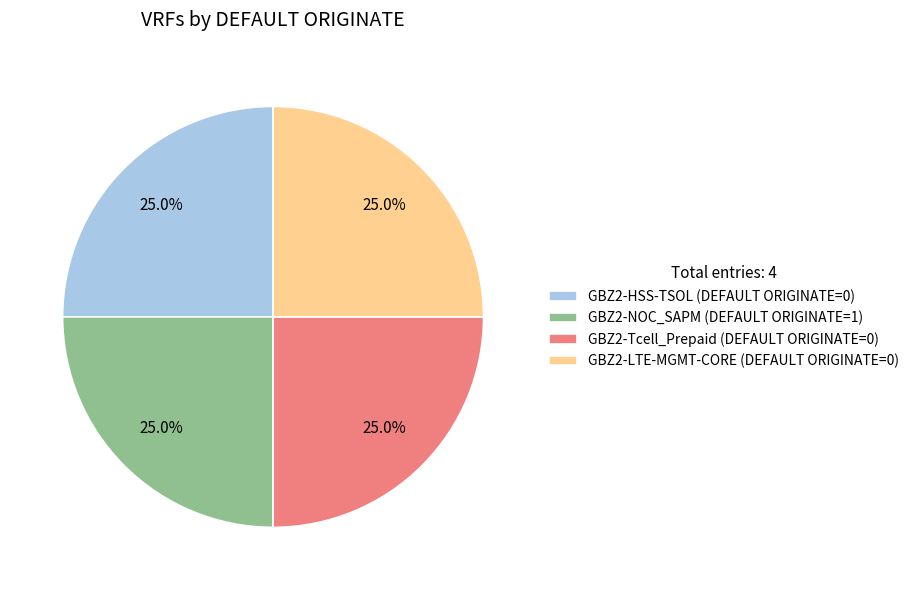

To the nearest percent, what is the difference between the largest and smallest slice percentages?

0%